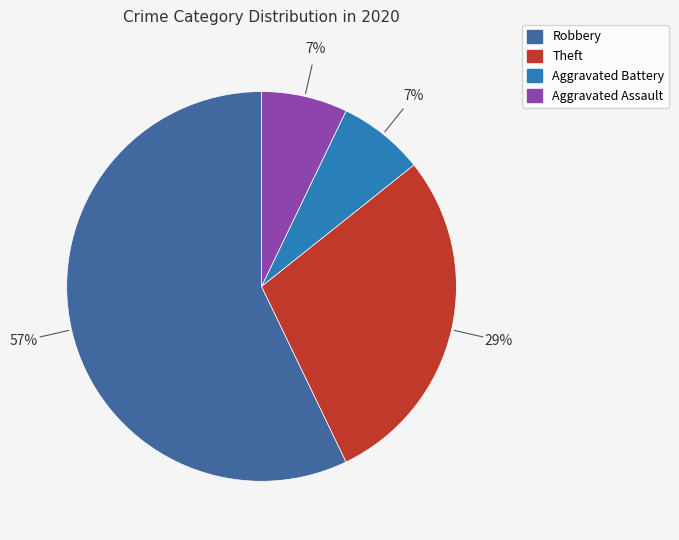

To the nearest percent, what is the difference between the largest and smallest slice percentages?

50%